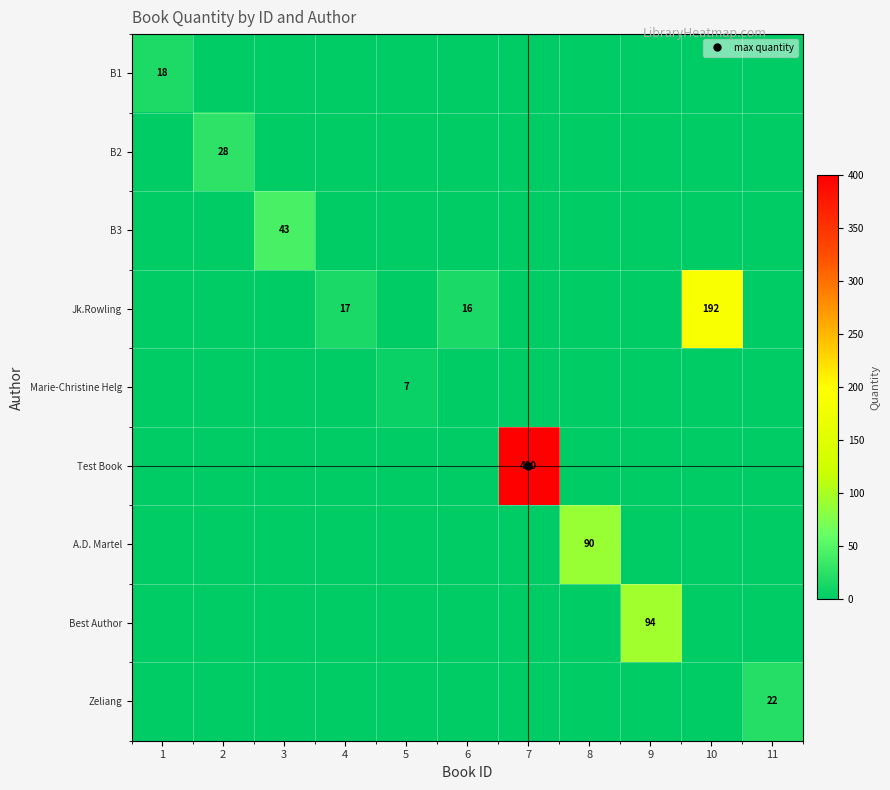

What is the total value across all series at 2?

28